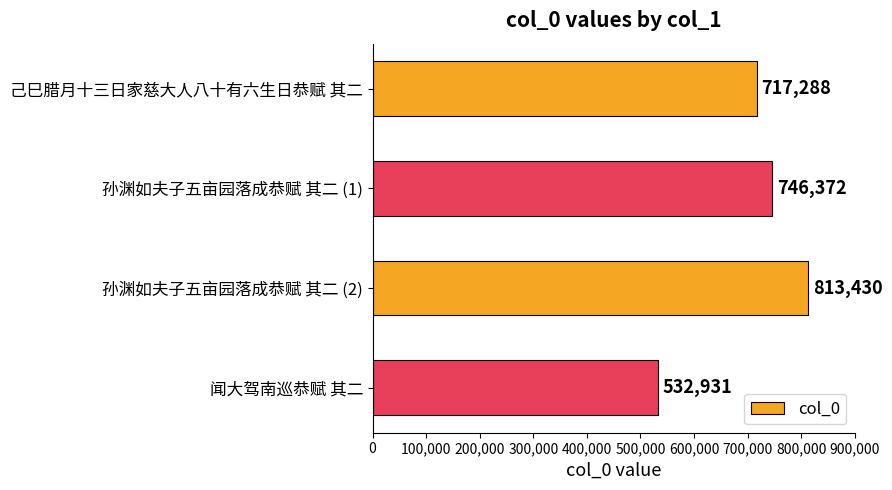

At which label is the value closest to 673180?

己巳腊月十三日家慈大人八十有六生日恭赋 其二